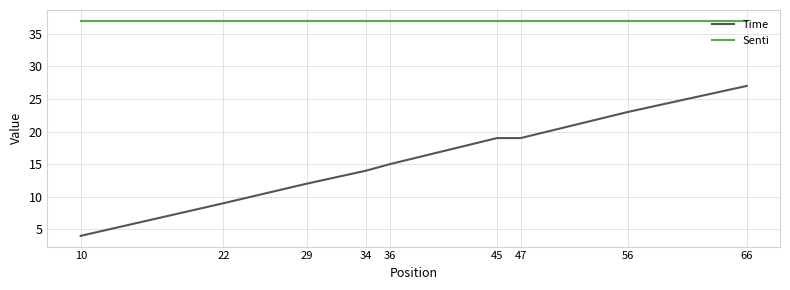

Rank the series by their maximum value, from lowest to highest.

Time, Senti